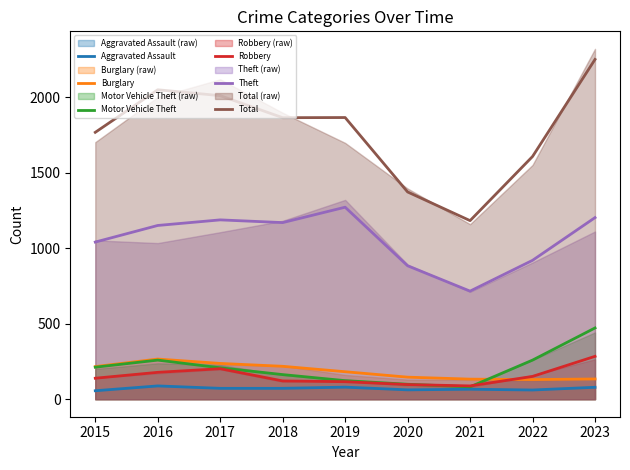

Is it true that Total equals 2251 at 2023?

True